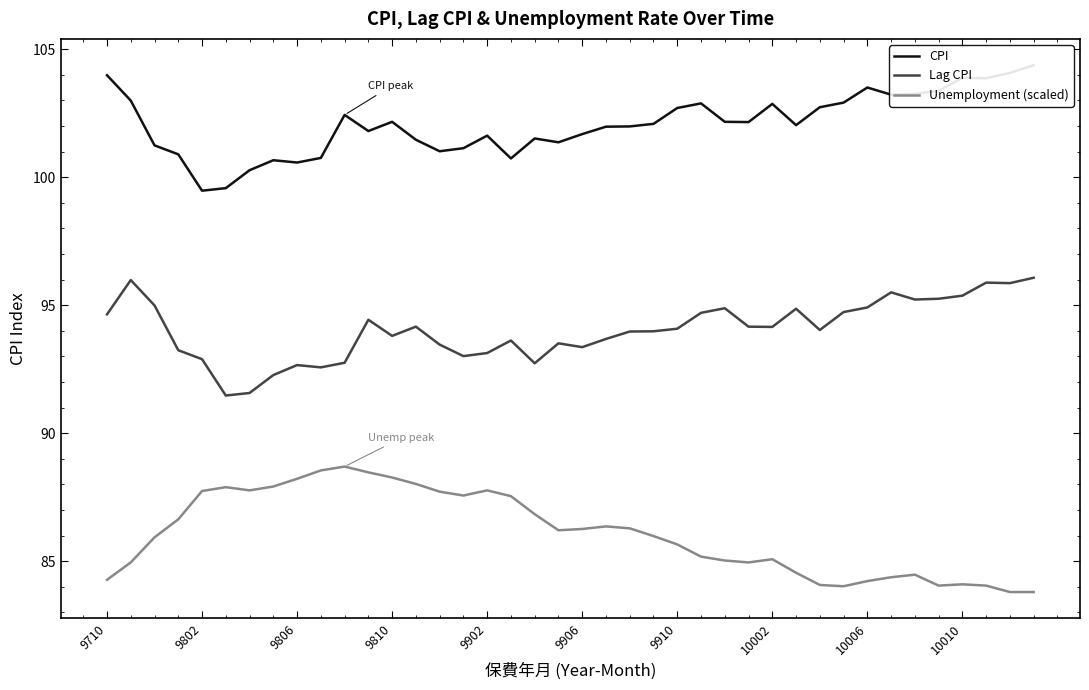

True or false: CPI and Lag CPI intersect in this chart.

False